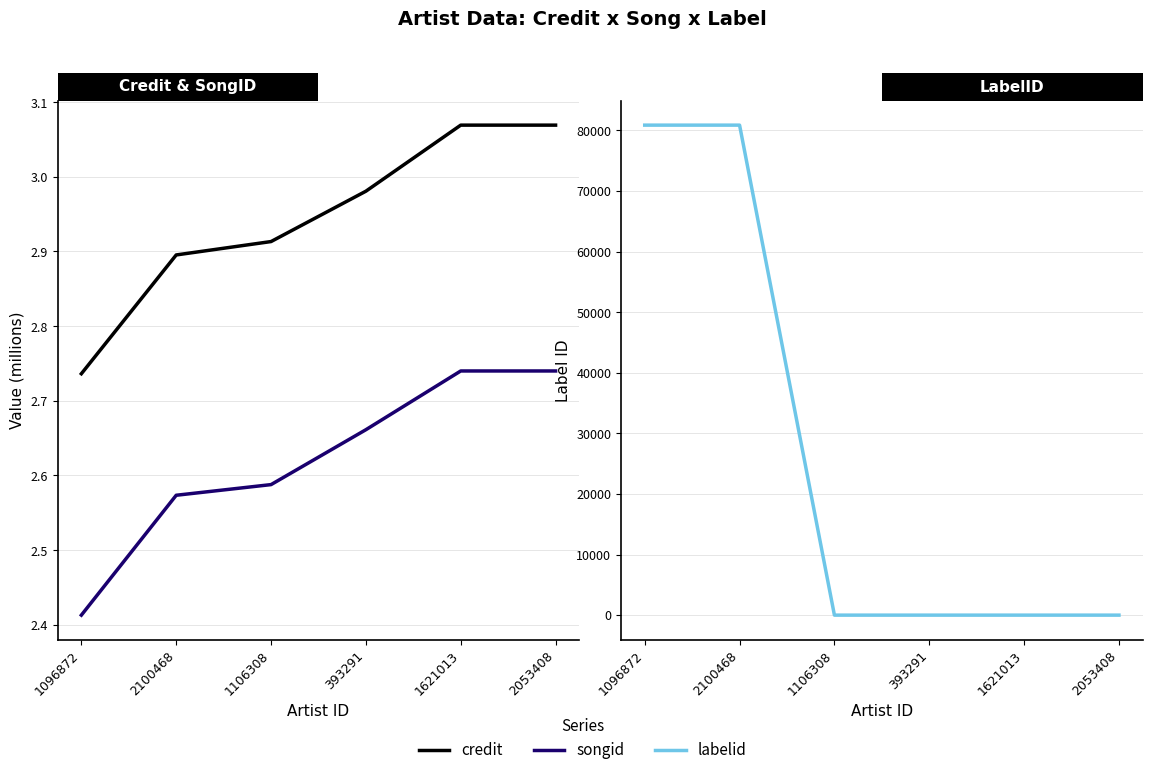

Which series changed the most between 1096872 and 2053408?

labelid